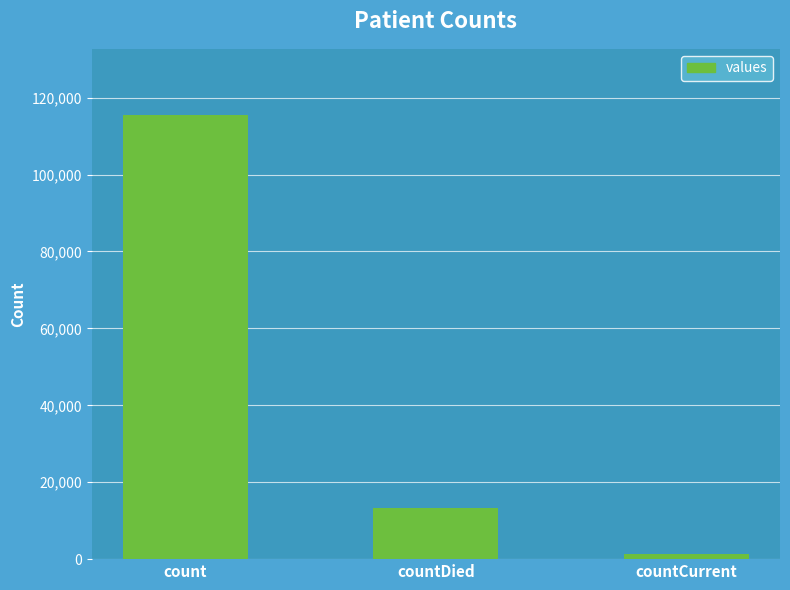

The value at countCurrent is 1383. True or false?

True